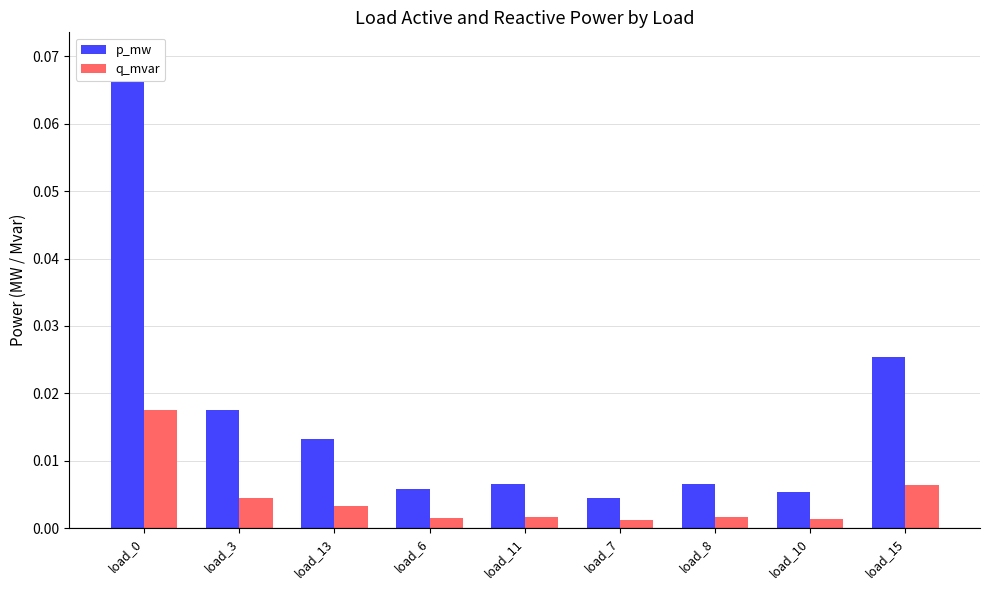

Which series has the widest spread of values?

p_mw